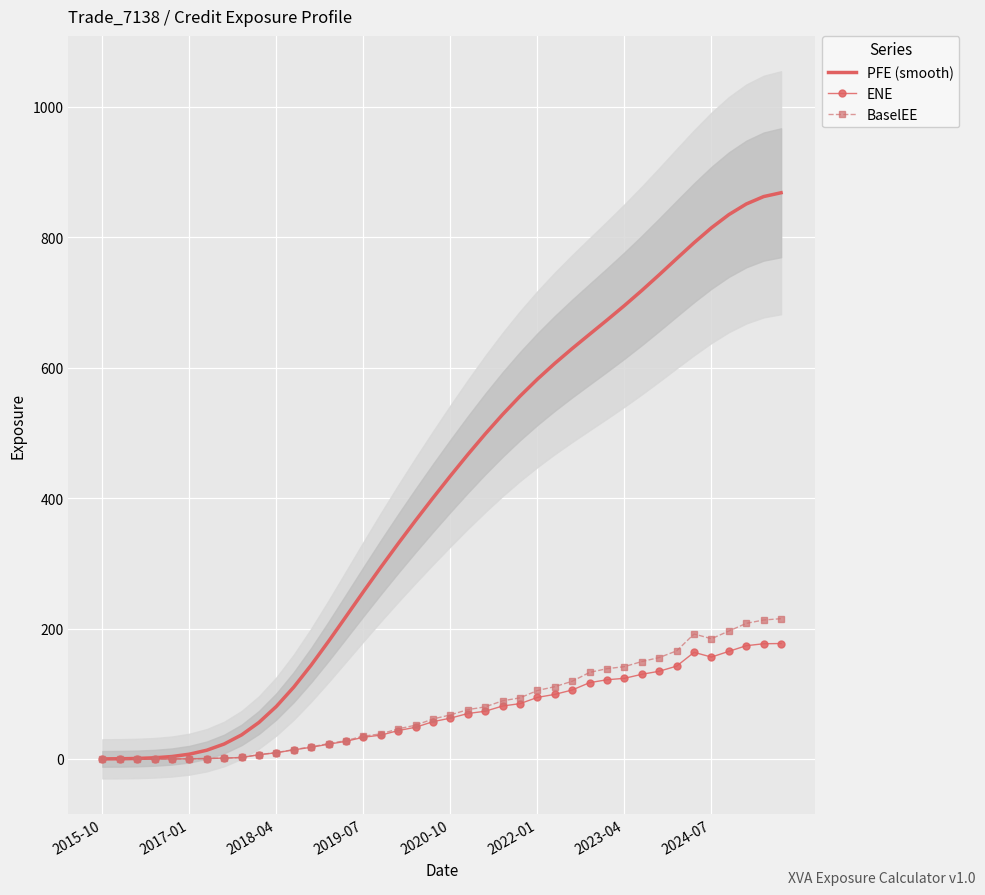

Rank the series at 39 from lowest to highest value.

ENE, BaselEE, PFE (smooth)